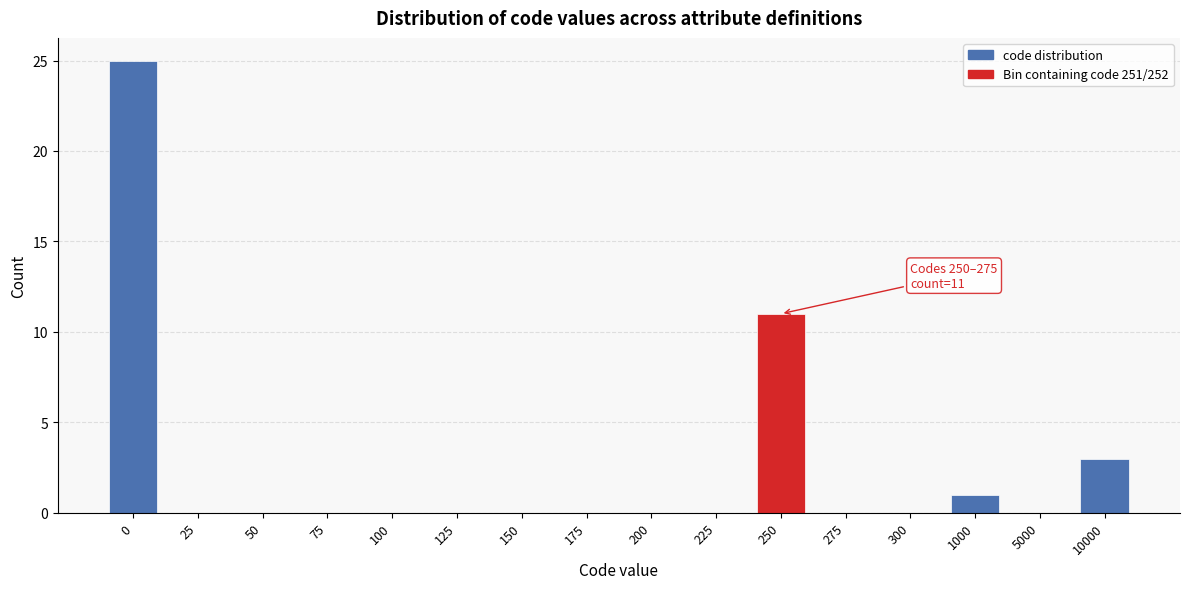

Reading right to left, transcribe all the data shown in this chart.

10000=3	5000=0	1000=1	300=0	275=0	250=11	225=0	200=0	175=0	150=0	125=0	100=0	75=0	50=0	25=0	0=25